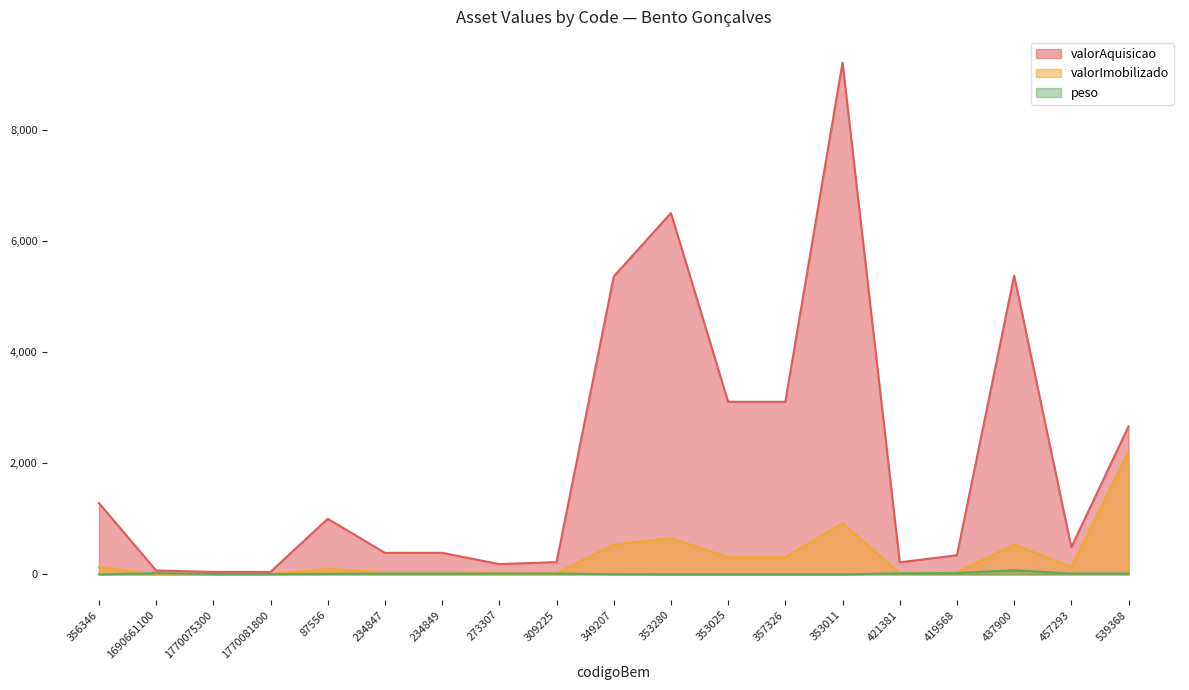

At which label does peso first exceed 14?

1690661100